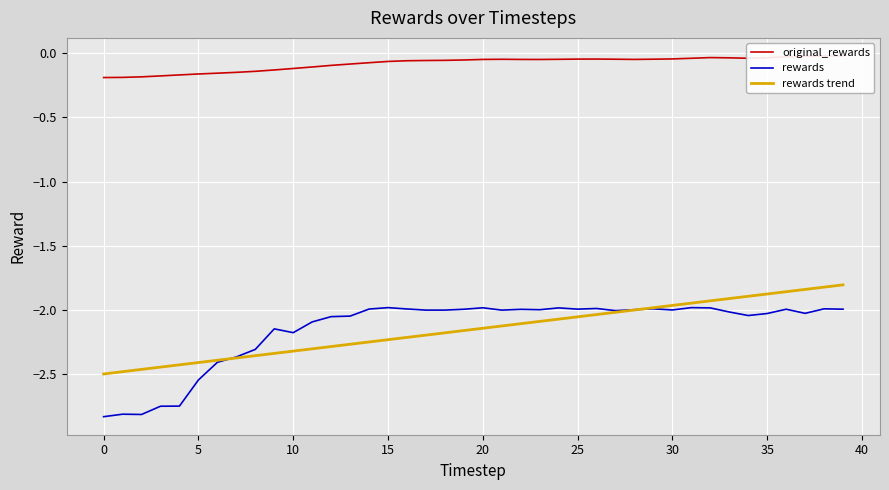

Reading left to right, what are all the values shown in this chart?

original_rewards: -0.2	-0.2	-0.2	-0.2	-0.2	-0.2	-0.2	-0.1	-0.1	-0.1	-0.1	-0.1	-0.1	-0.1	-0.1	-0.1	-0.1	-0.1	-0.1	-0.1	-0.0	-0.0	-0.0	-0.0	-0.0	-0.0	-0.0	-0.0	-0.0	-0.0	-0.0	-0.0	-0.0	-0.0	-0.0	-0.0	-0.0	-0.0	-0.0	-0.0
rewards: -2.8	-2.8	-2.8	-2.7	-2.7	-2.5	-2.4	-2.4	-2.3	-2.1	-2.2	-2.1	-2.1	-2.0	-2.0	-2.0	-2.0	-2.0	-2.0	-2.0	-2.0	-2.0	-2.0	-2.0	-2.0	-2.0	-2.0	-2.0	-2.0	-2.0	-2.0	-2.0	-2.0	-2.0	-2.0	-2.0	-2.0	-2.0	-2.0	-2.0
rewards trend: -2.5	-2.5	-2.5	-2.4	-2.4	-2.4	-2.4	-2.4	-2.4	-2.3	-2.3	-2.3	-2.3	-2.3	-2.2	-2.2	-2.2	-2.2	-2.2	-2.2	-2.1	-2.1	-2.1	-2.1	-2.1	-2.1	-2.0	-2.0	-2.0	-2.0	-2.0	-1.9	-1.9	-1.9	-1.9	-1.9	-1.9	-1.8	-1.8	-1.8